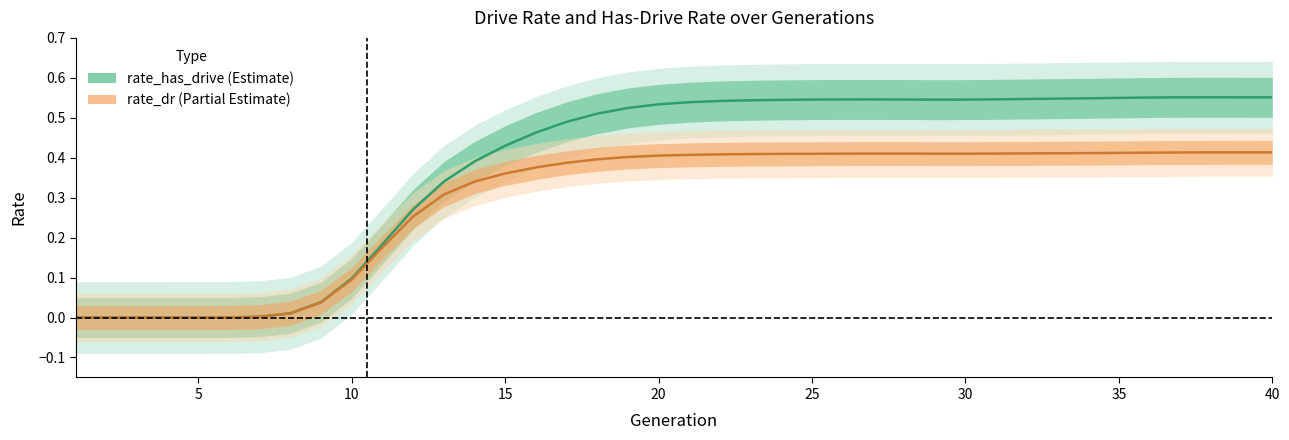

What is the difference between the maximum and minimum values in the rate_dr series?

0.4